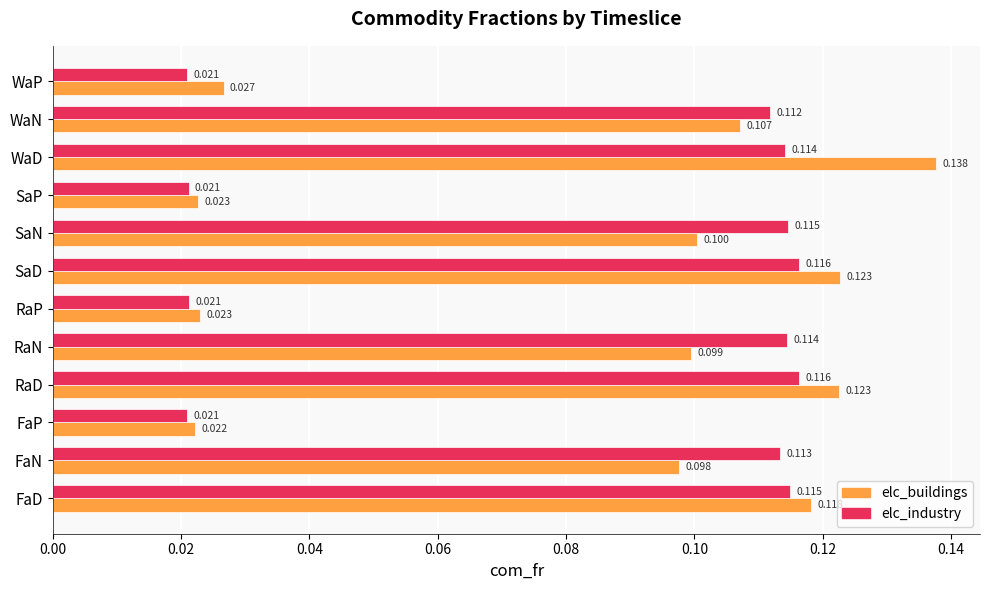

Which series has the widest spread of values?

elc_buildings